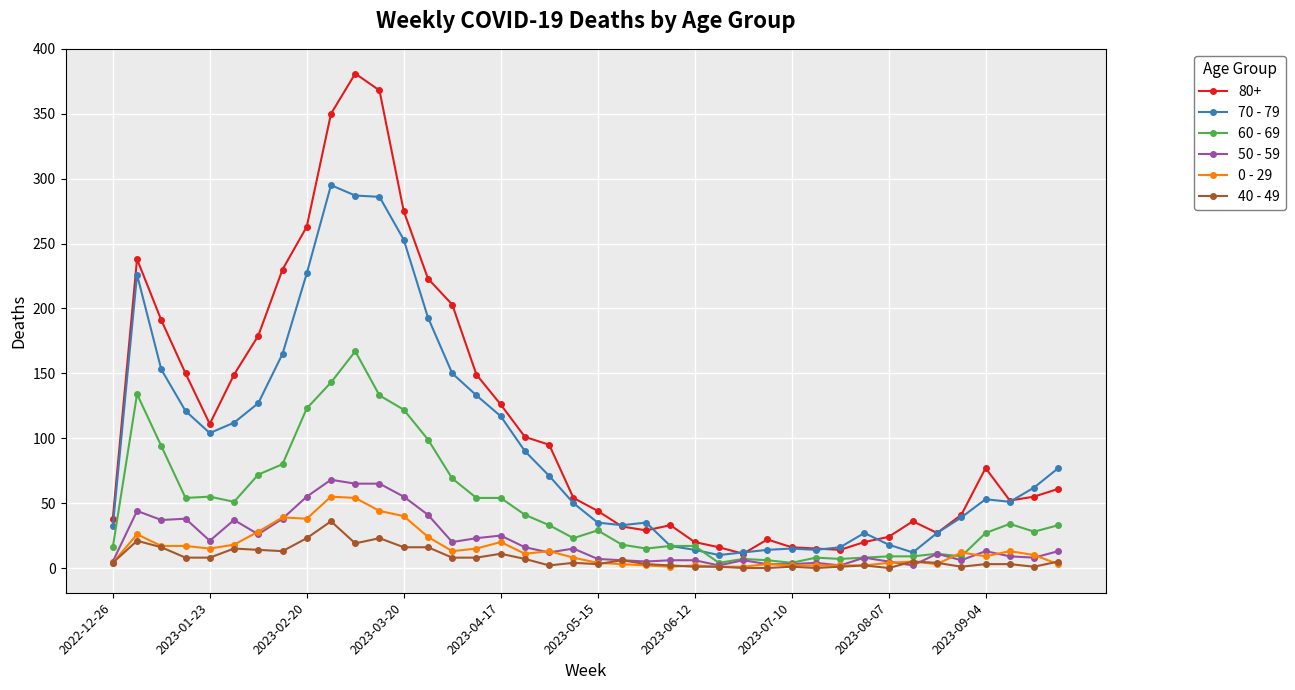

How many lines are shown in the chart?

6